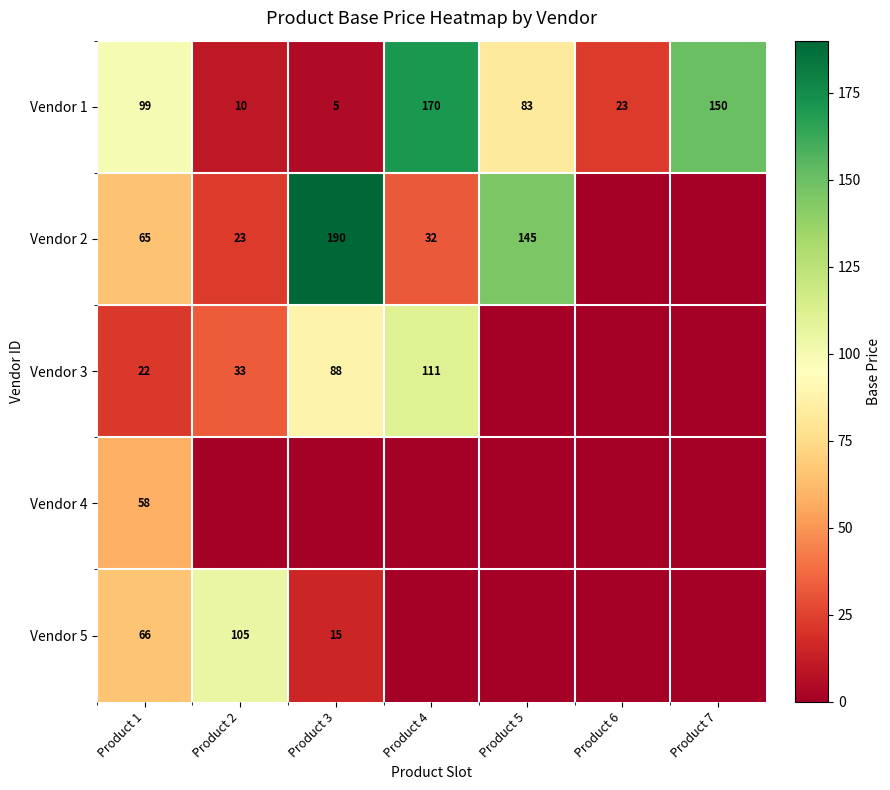

Which series has the largest range (max minus min)?

Vendor 2